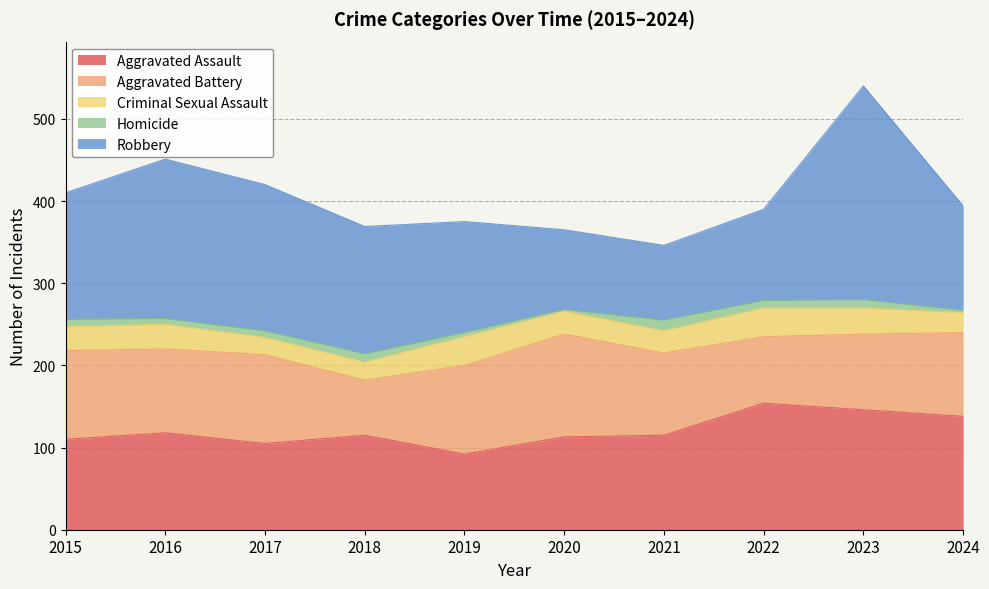

At which label does Aggravated Battery first exceed 102?

2015